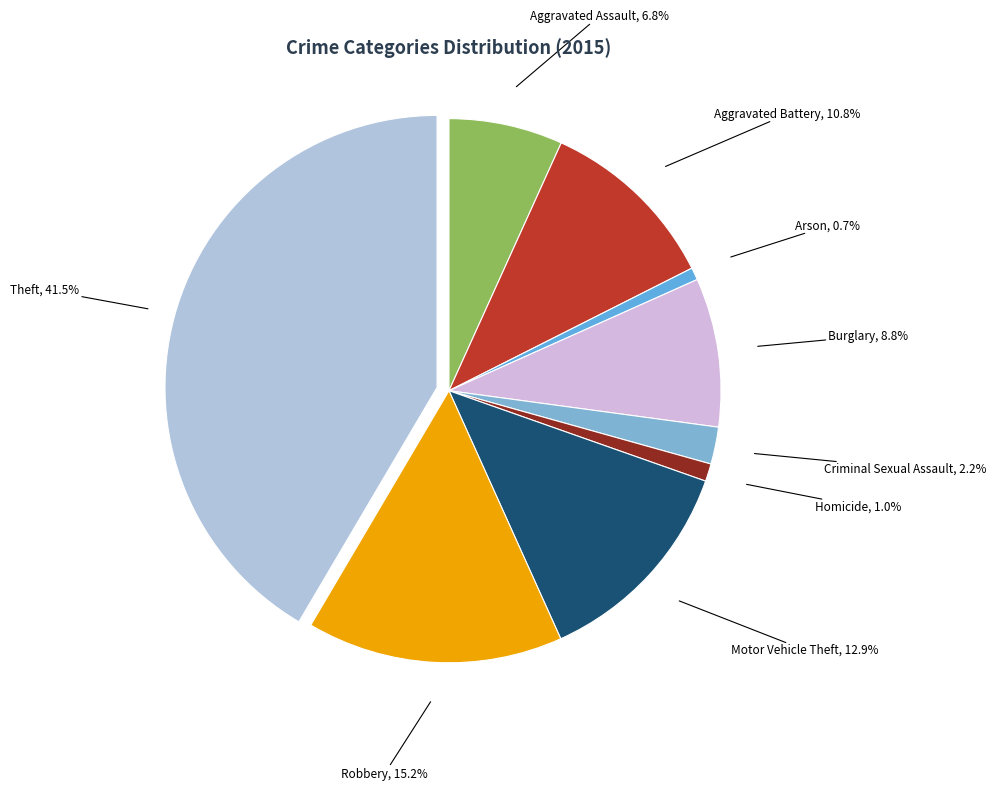

Does Motor Vehicle Theft account for over 50% of the chart?

No